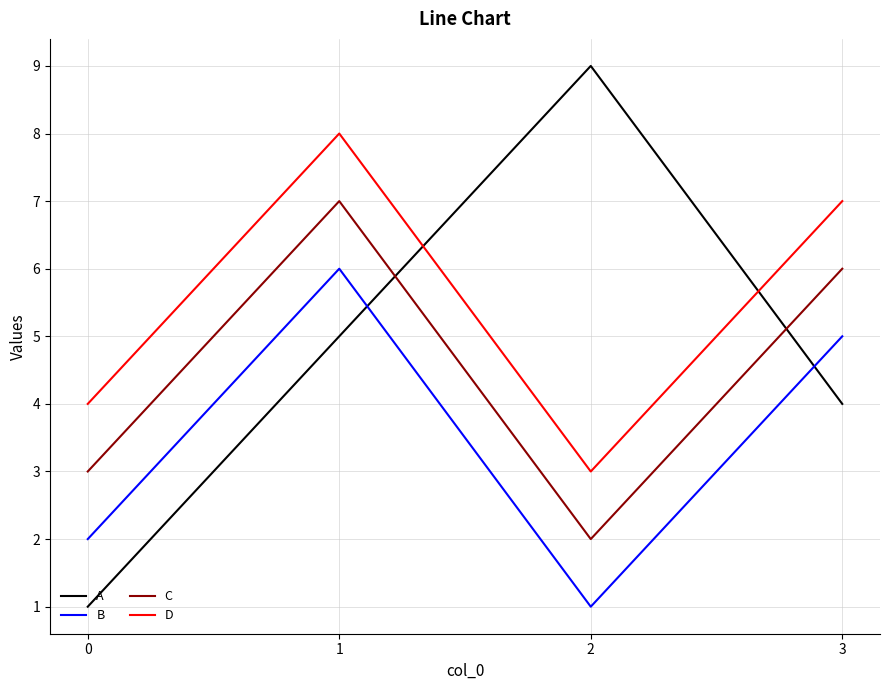

Is the value of D at 2 greater than the value of B at 3?

No